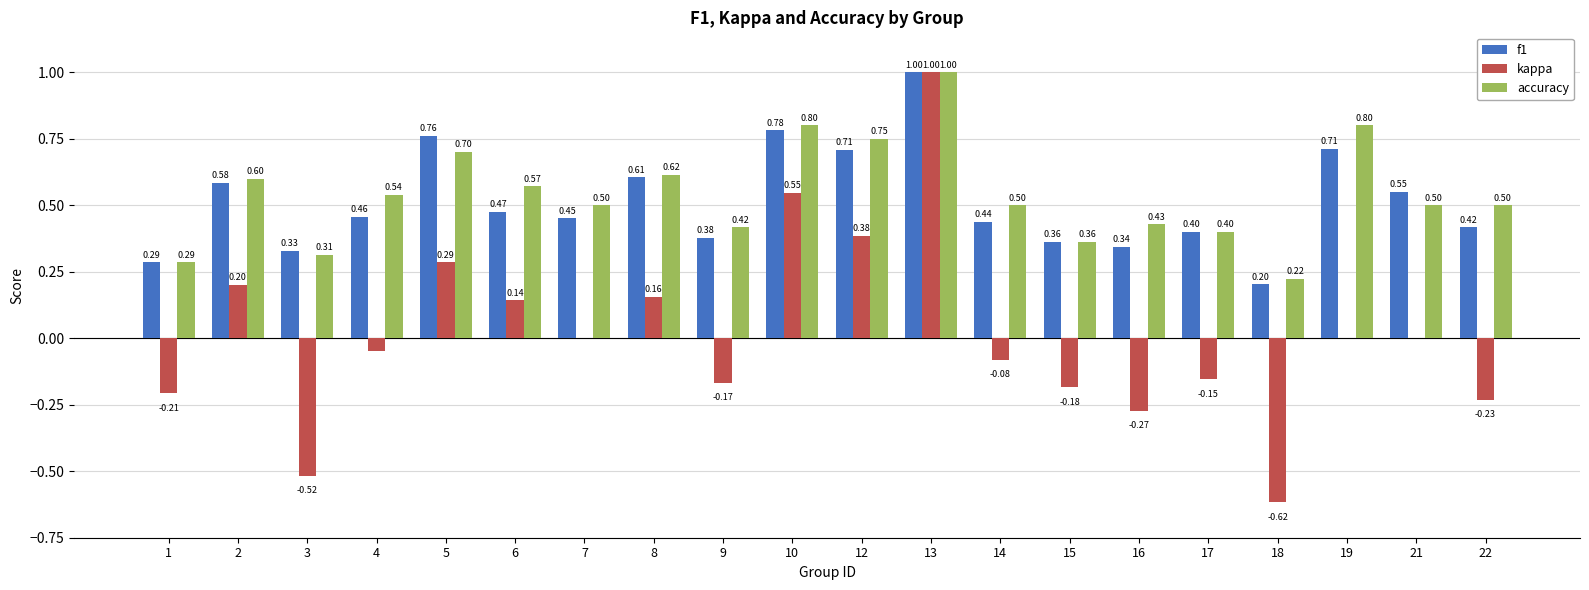

True or false: accuracy has a value of 0.6 at 8.

True